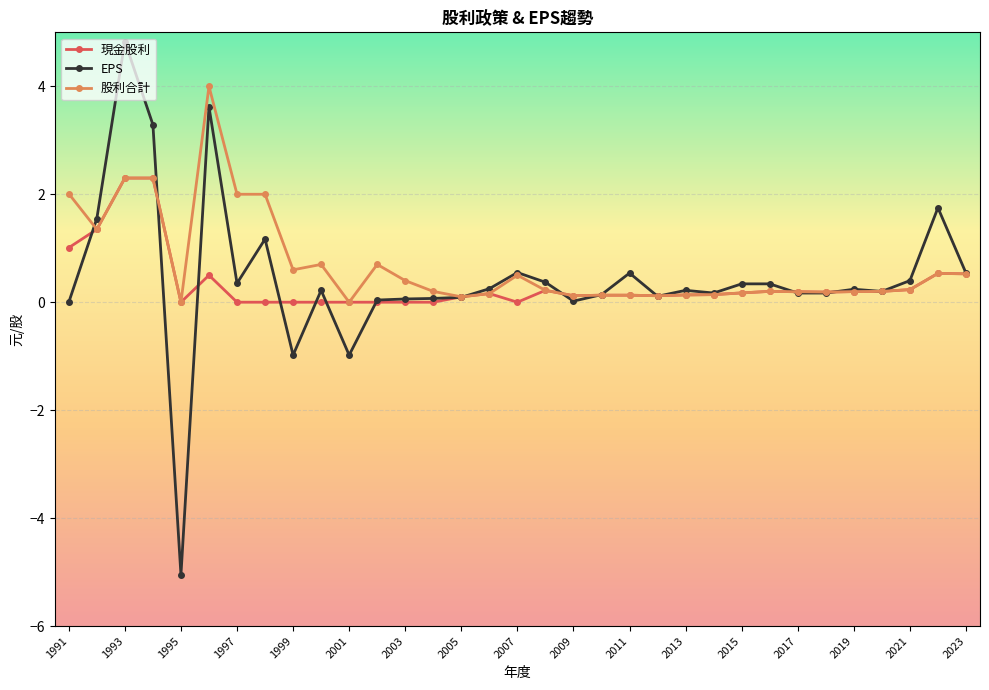

Which series has the widest spread of values?

EPS